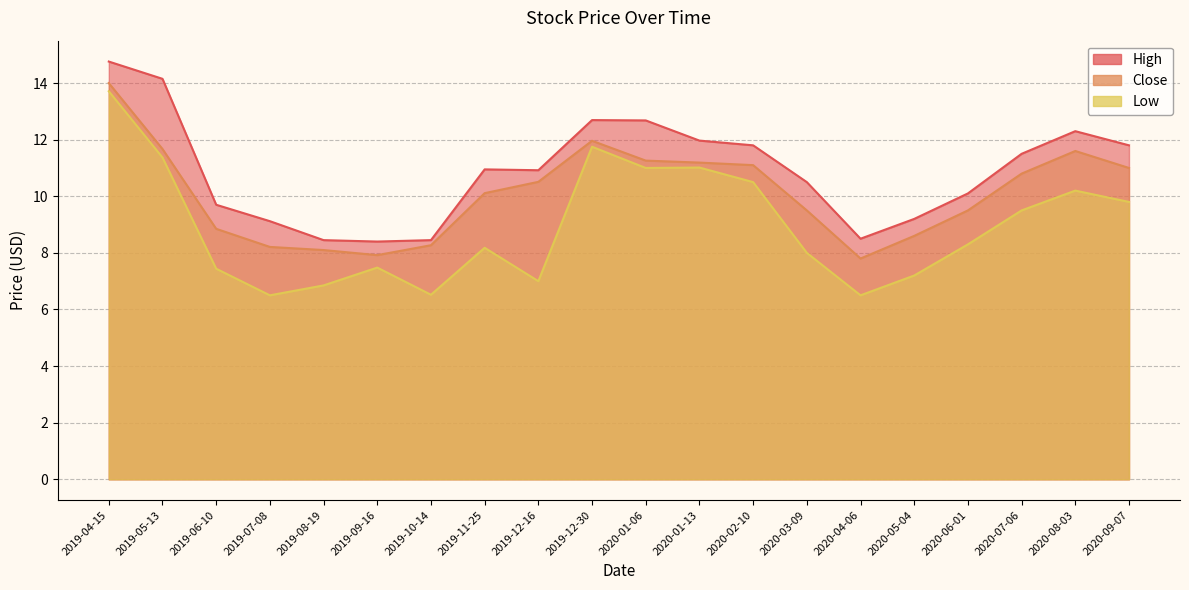

What is the approximate value of High at 2019-09-16?

8.4